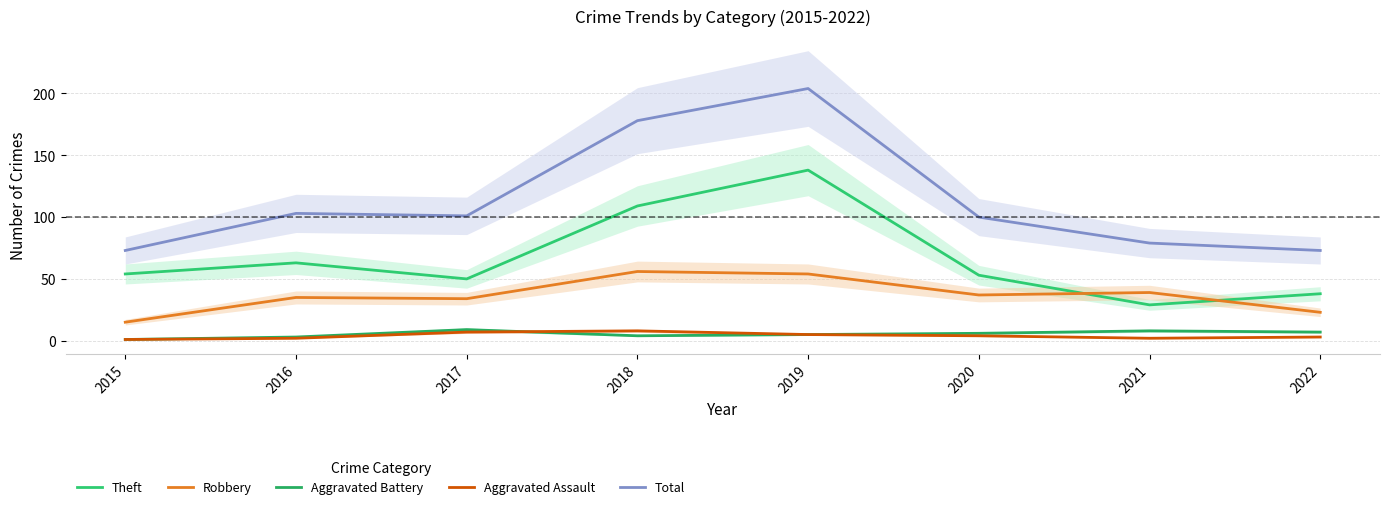

Read the Robbery value at 2018, to the nearest 10.

60